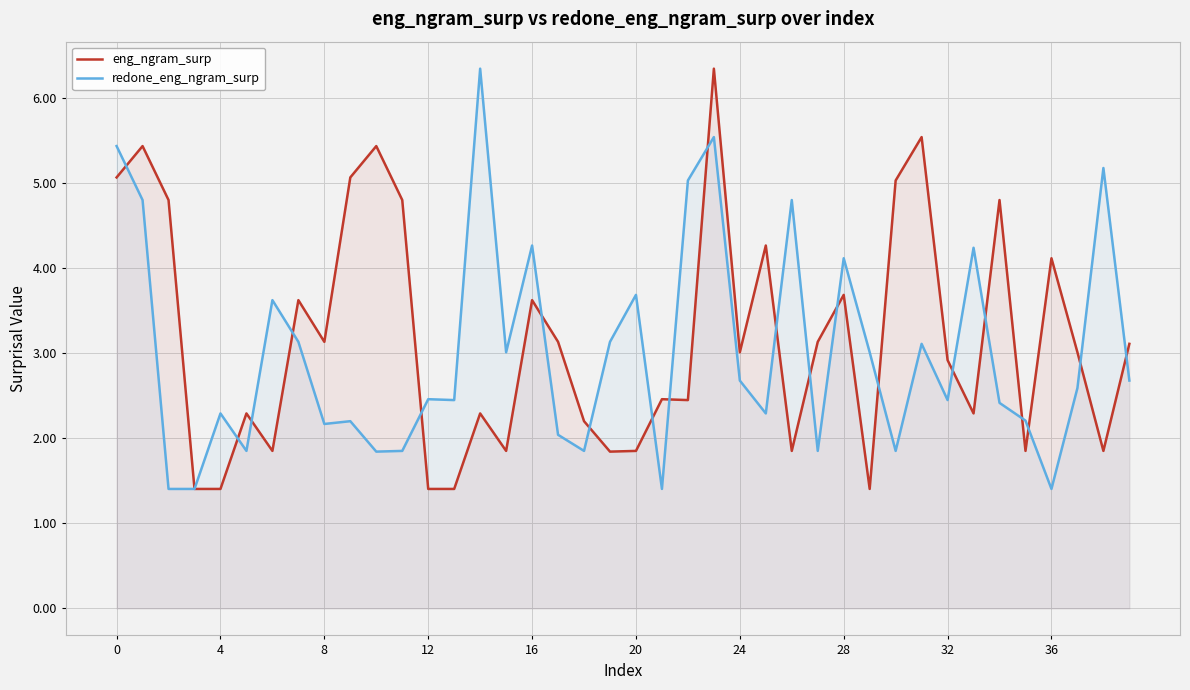

How many lines are shown in the chart?

2